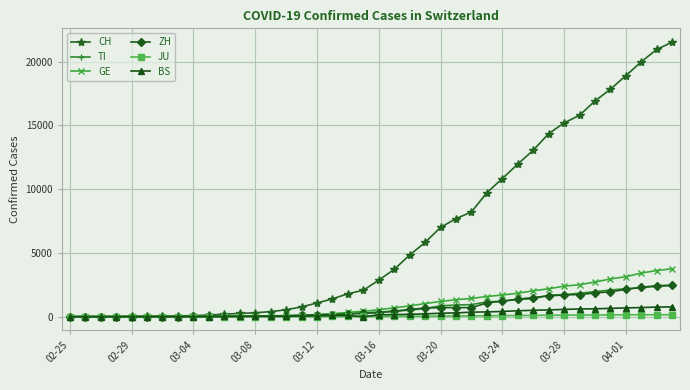

Which series has the largest total across all categories?

CH